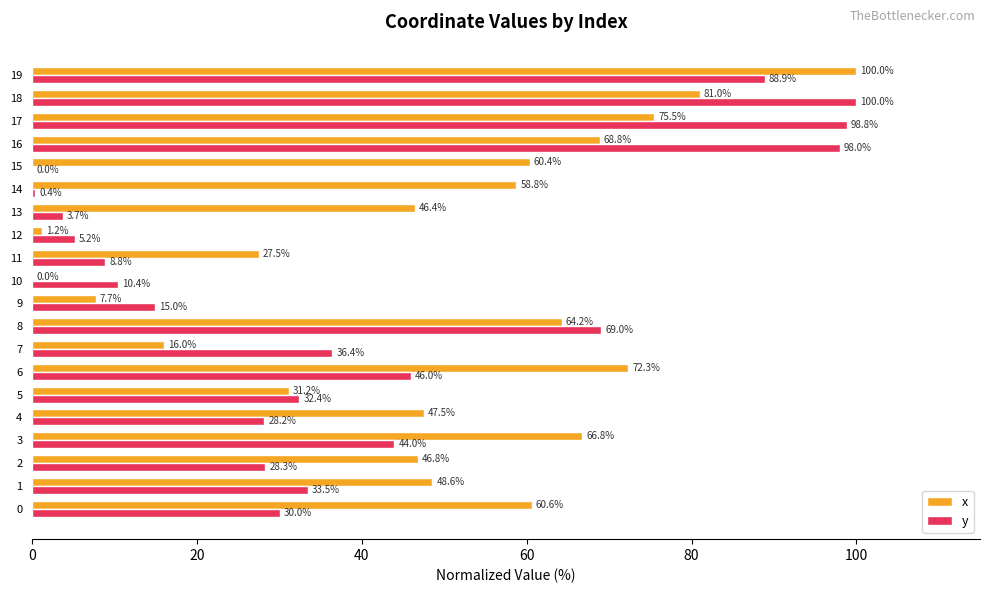

What value does the y series have at 13?

3.7